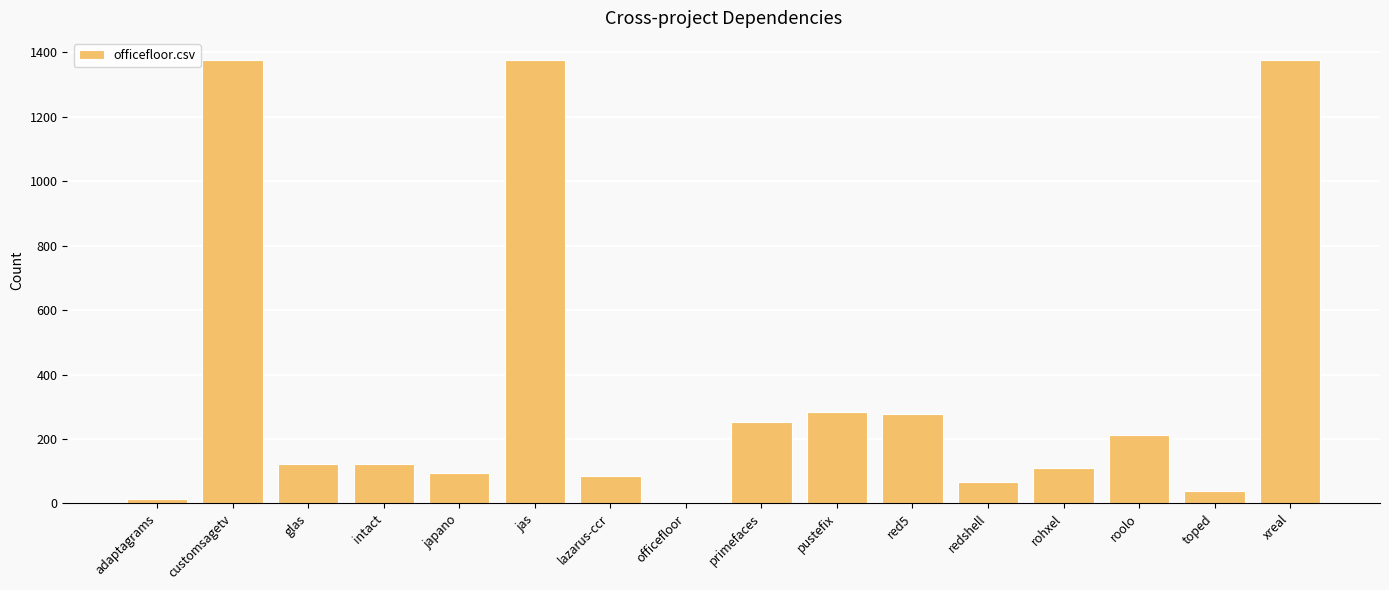

Read the value at jas.

1376